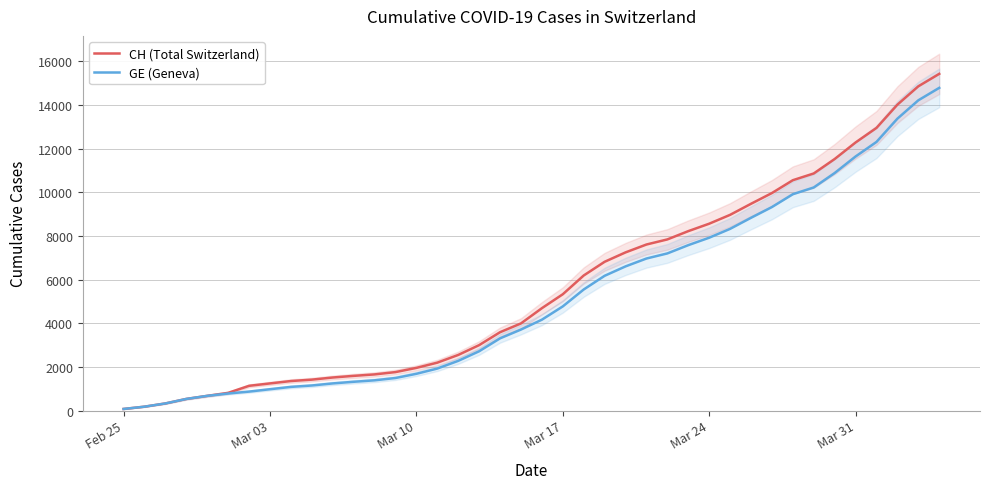

True or false: CH (Total Switzerland) and GE (Geneva) intersect in this chart.

False